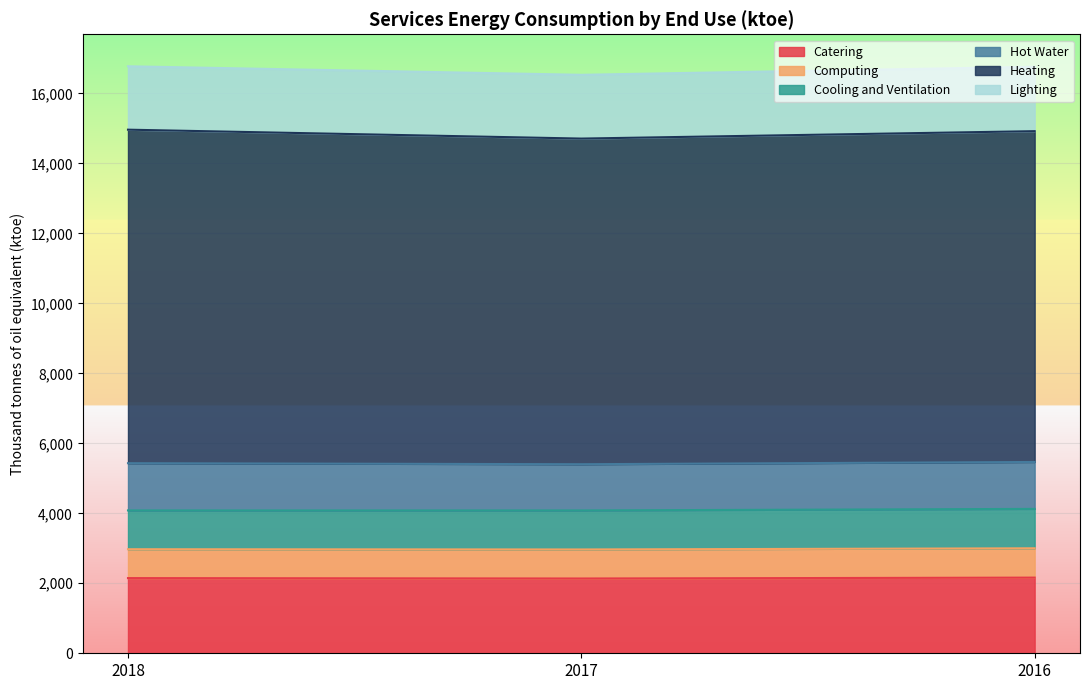

What is the sum of the Catering values at 2016 and 2017?

4299.2